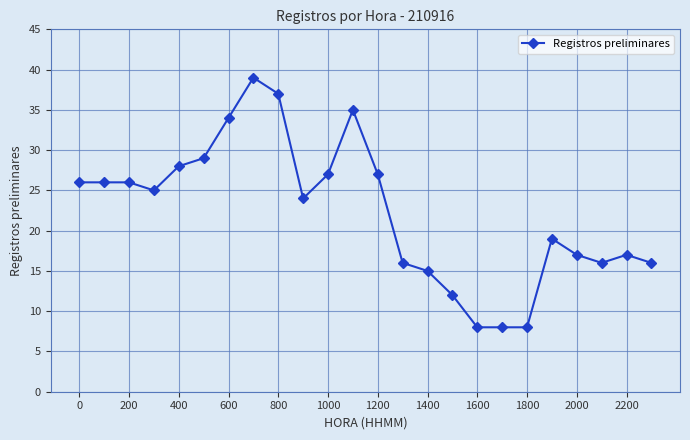

True or false: the data has more than 2 interior local peaks.

True